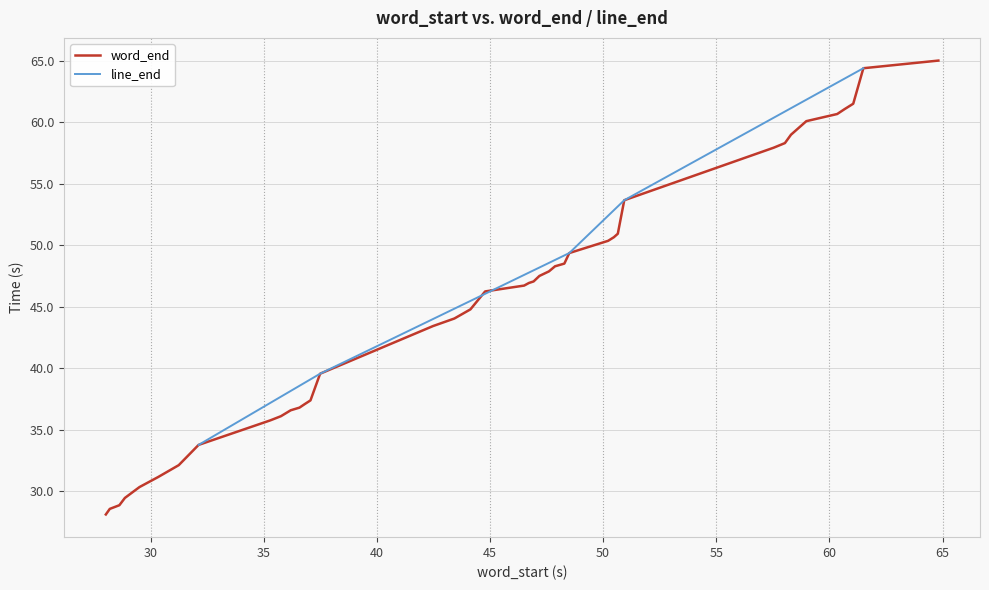

What is the value of the 23rd point from the left?

47.5